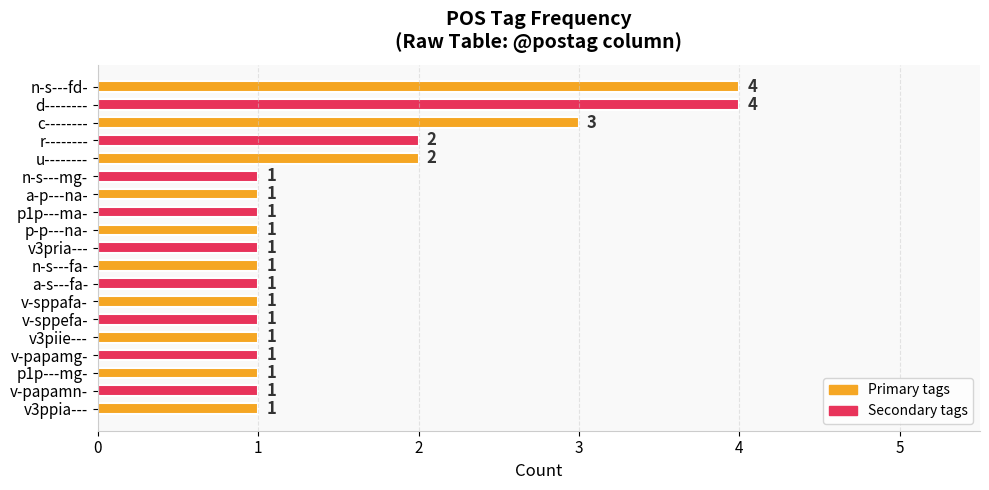

What is the difference between the second highest and minimum values?

3